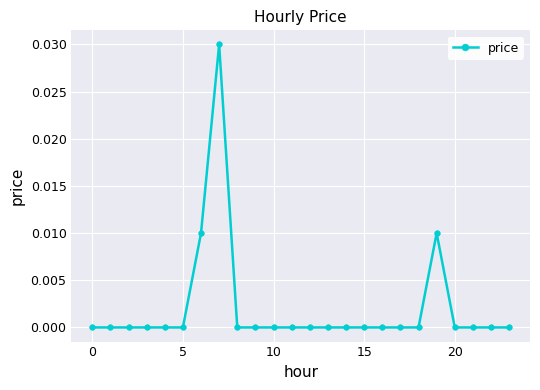

True or false: the data has more than 0 interior local peaks.

True